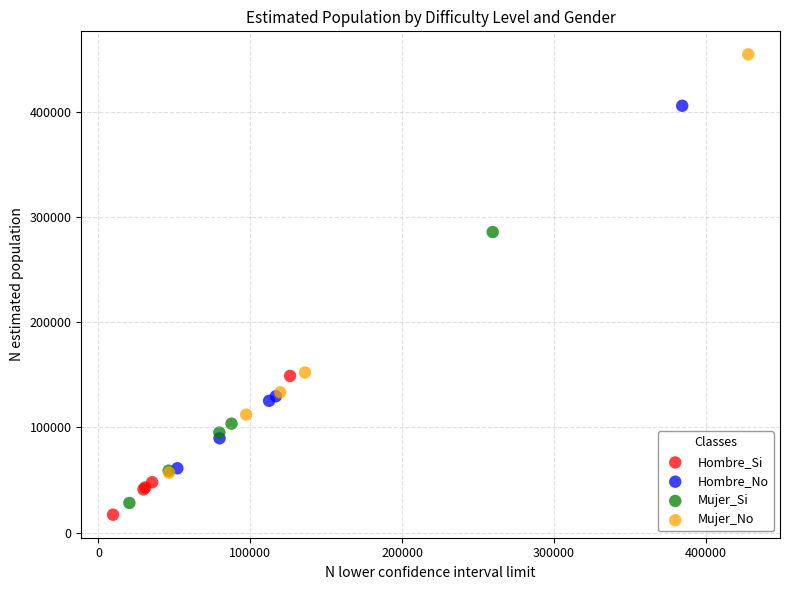

Which series has the widest spread of Y values?

Mujer_No